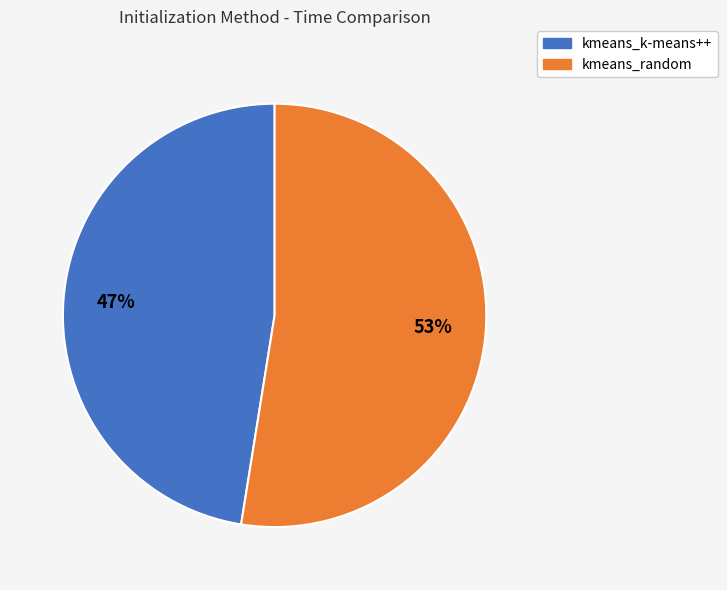

Count the number of slices in the pie.

2